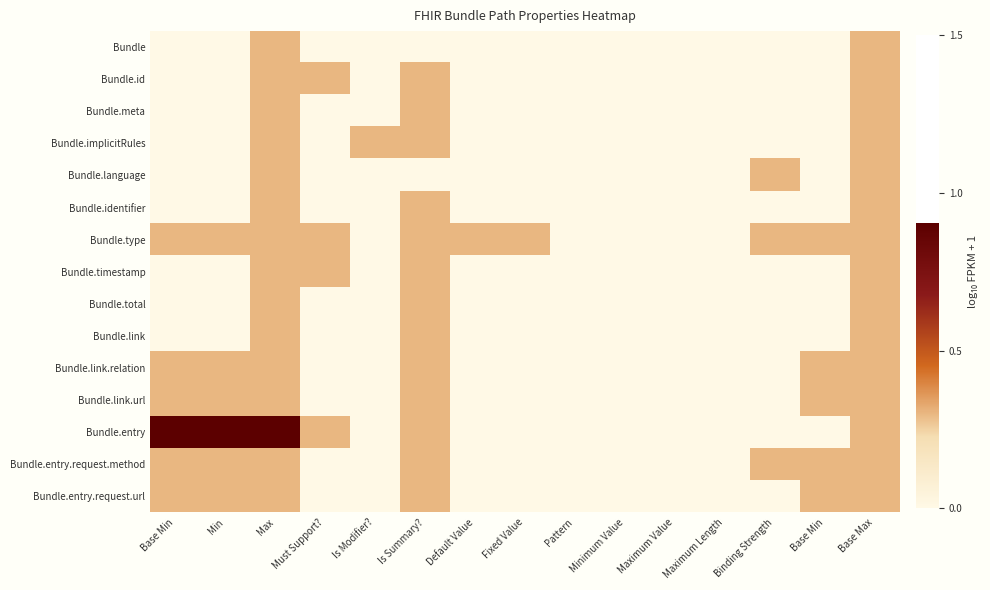

Rank the series by their maximum value, from highest to lowest.

Bundle.entry, Bundle, Bundle.id, Bundle.meta, Bundle.implicitRules, Bundle.language, Bundle.identifier, Bundle.type, Bundle.timestamp, Bundle.total, Bundle.link, Bundle.link.relation, Bundle.link.url, Bundle.entry.request.method, Bundle.entry.request.url